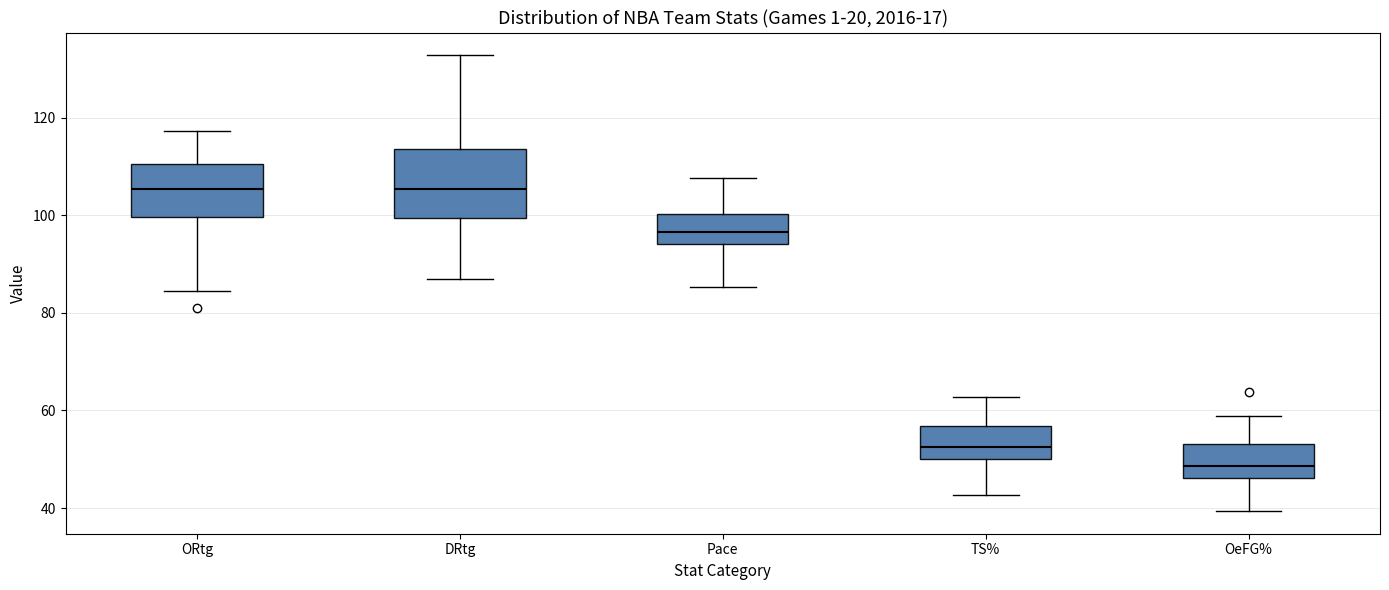

Where is the upper edge of the box for OeFG% on the y-axis? The values are not printed on the chart, so give them approximately, as read against the axis.

54